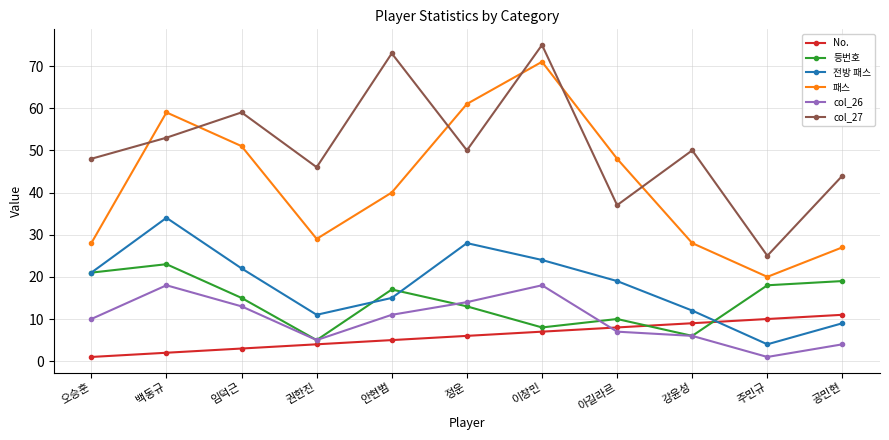

What position from the left is 아길라르?

8